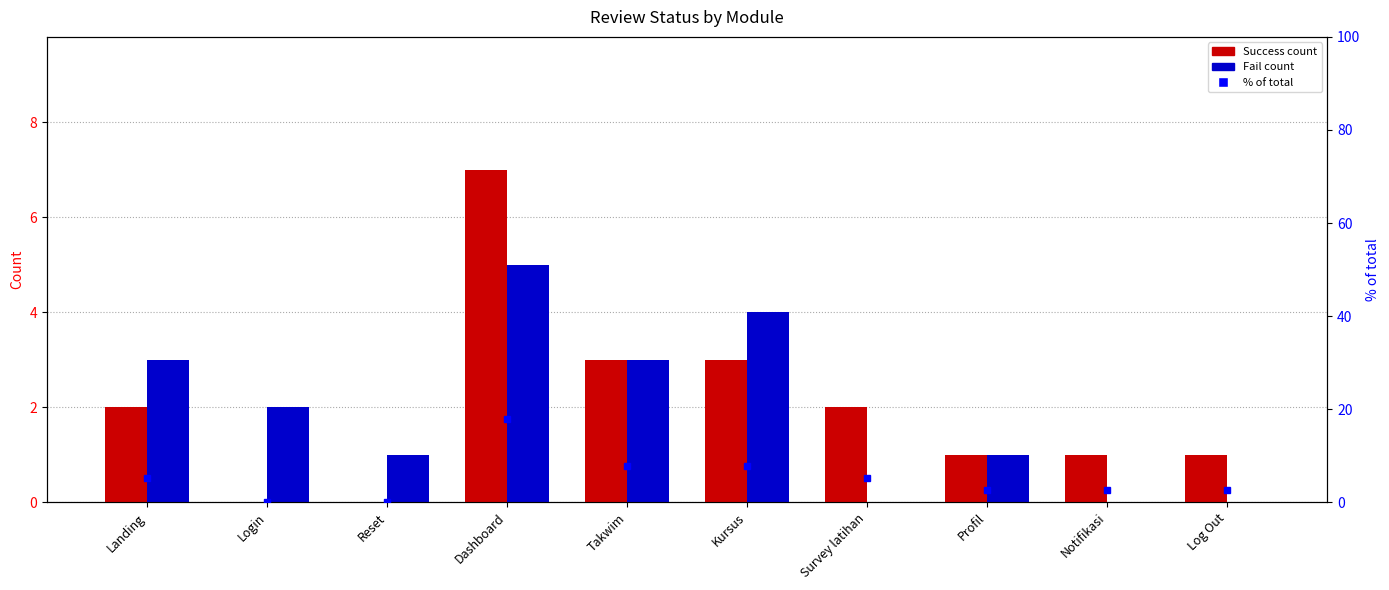

Is it true that % of total equals 2.5 at Landing?

False